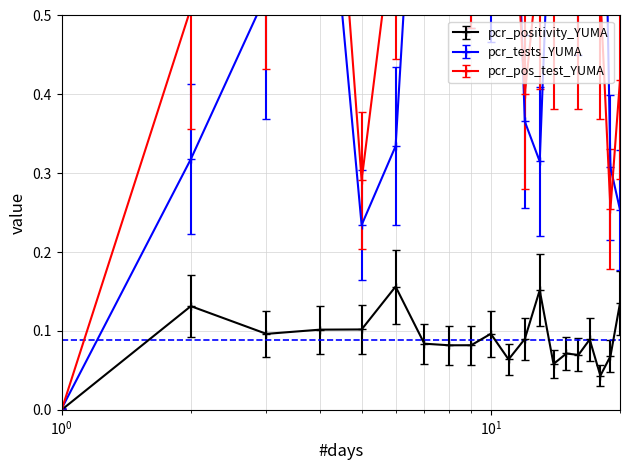

Which series has the largest total across all categories?

pcr_pos_test_YUMA